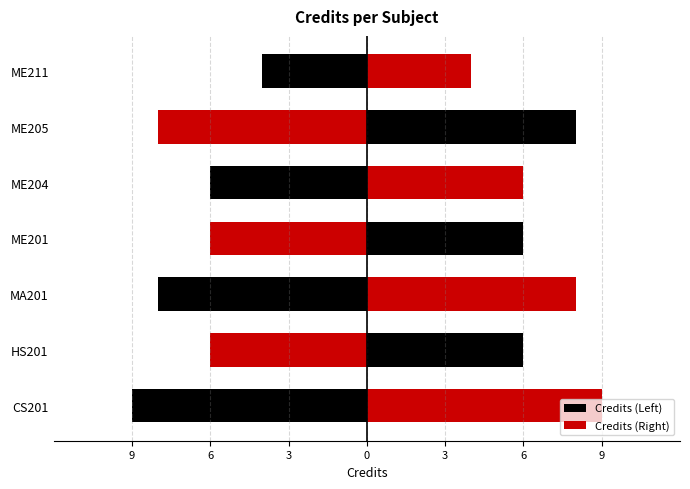

What is the average value of the Credits (Left) series?

-7